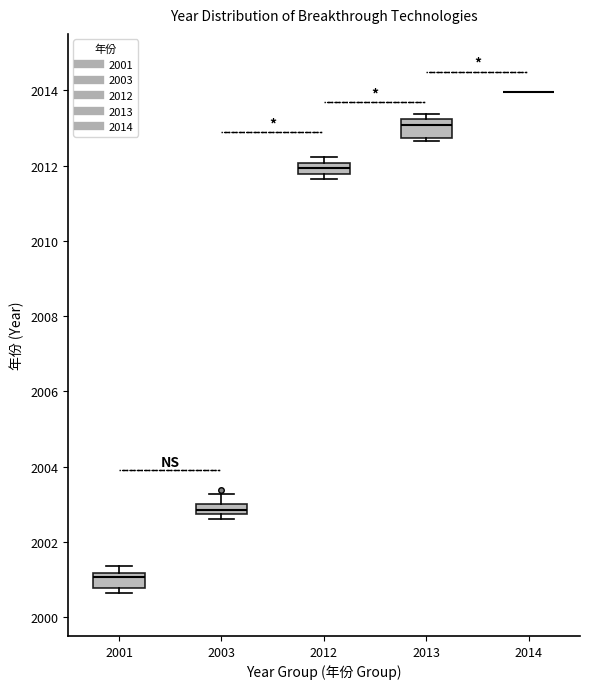

Where is the upper edge of the box at x = 2003 on the y-axis? The values are not printed on the chart, so give them approximately, as read against the axis.

2003.0